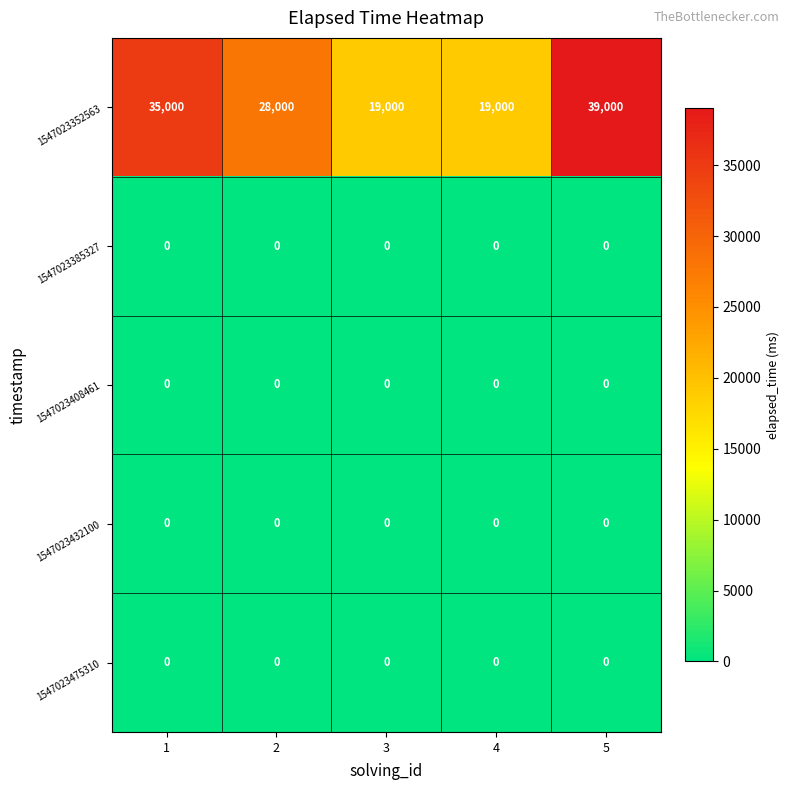

What is the maximum value for 1547023352563?

39000